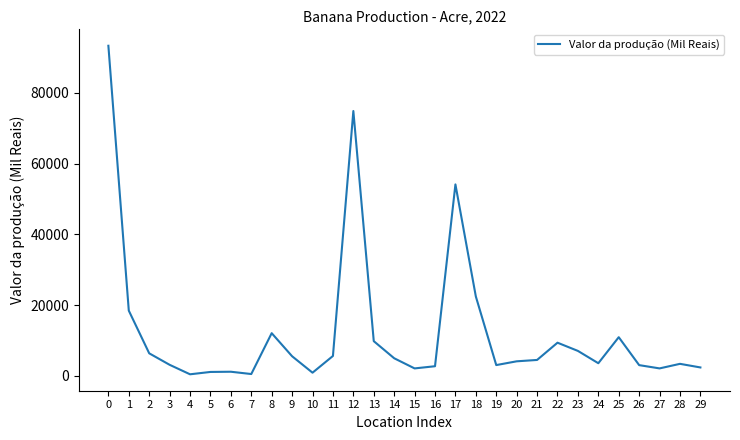

What is the sum of the values at 28 and 6?

4570